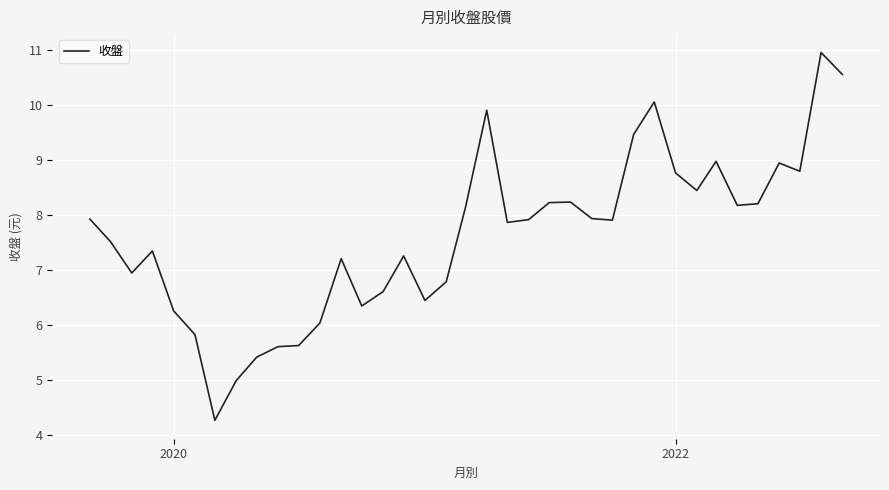

What is the minimum value shown in the chart?

4.3